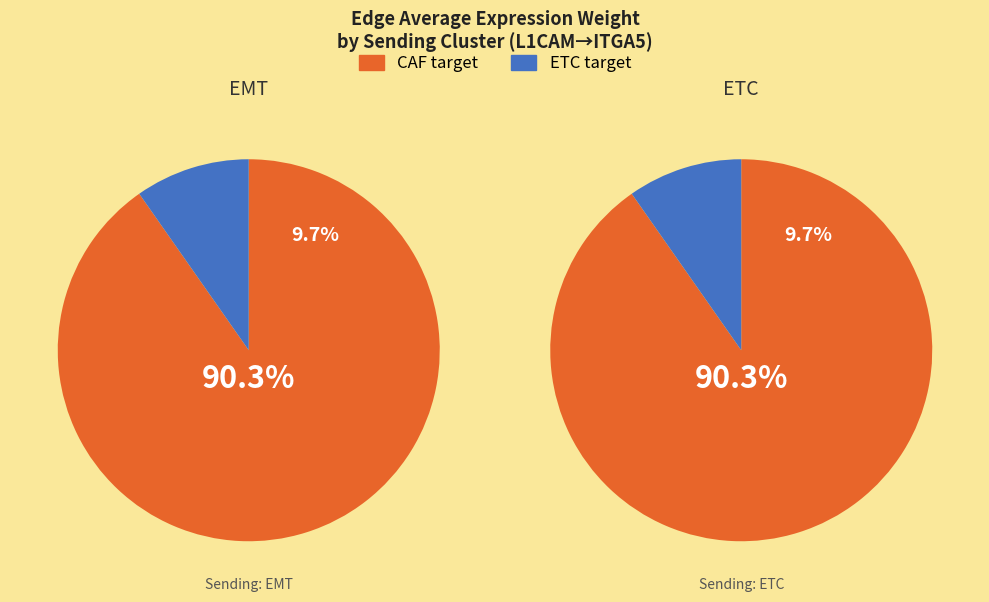

Which series has the largest range (max minus min)?

EMT